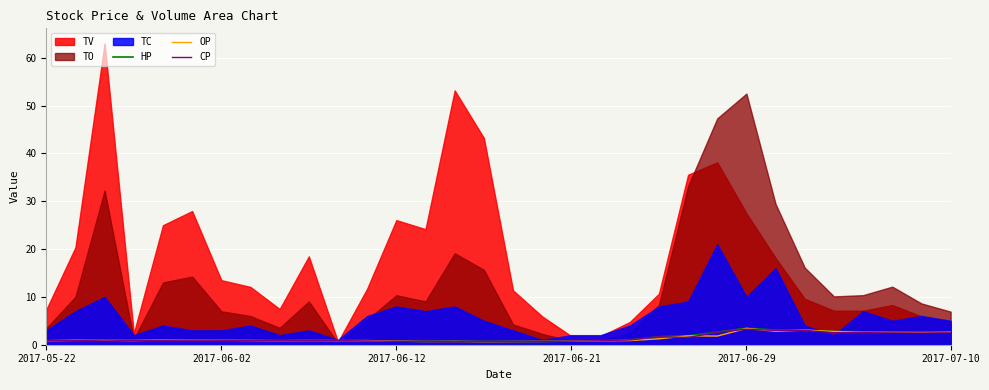

What is the maximum value for OP?

3.4